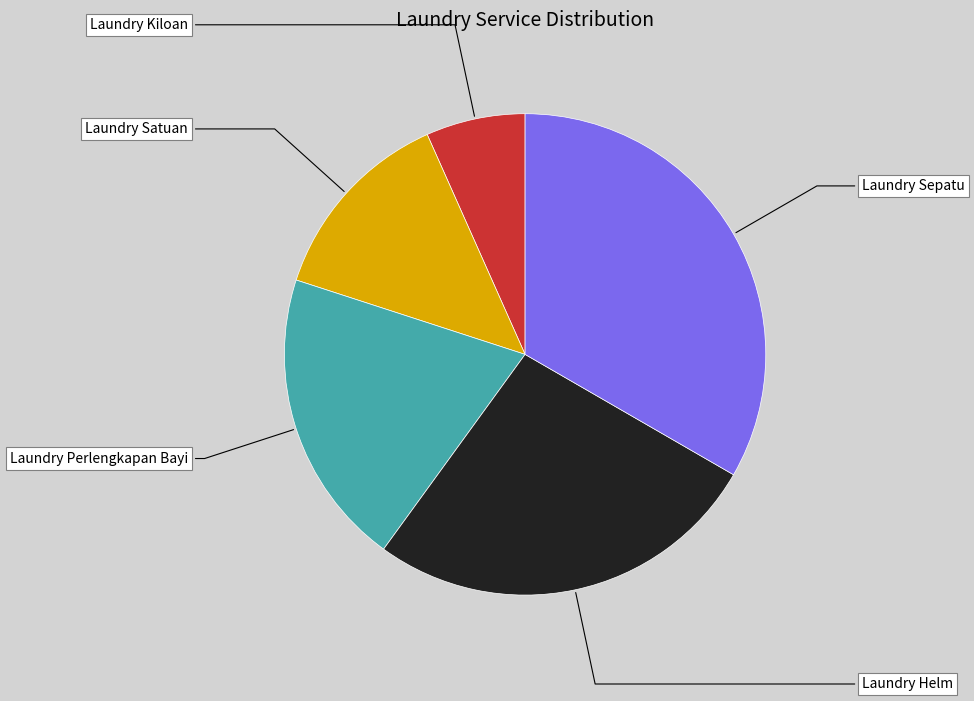

Is the sum of Laundry Sepatu and Laundry Helm greater than half?

Yes